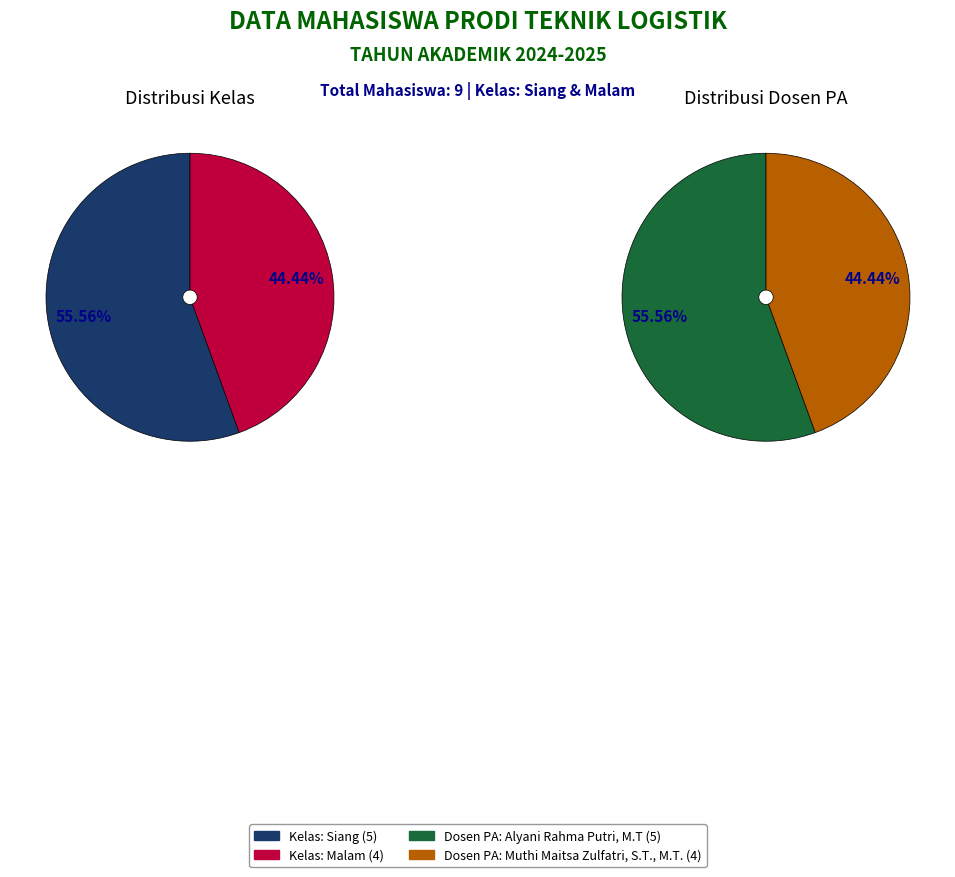

What is the ratio of the value at Malam to the value at Siang?

0.8